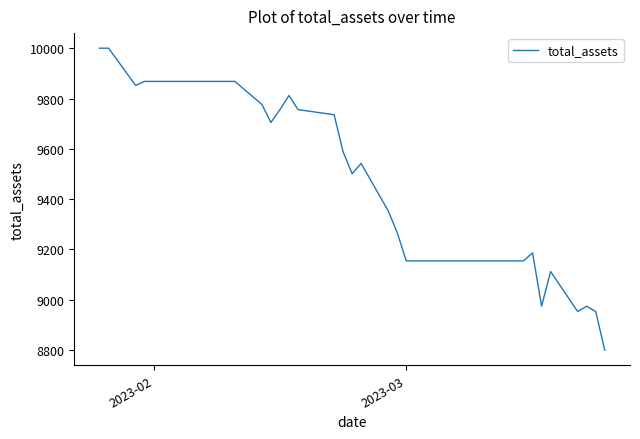

What is the average value?

9473.8